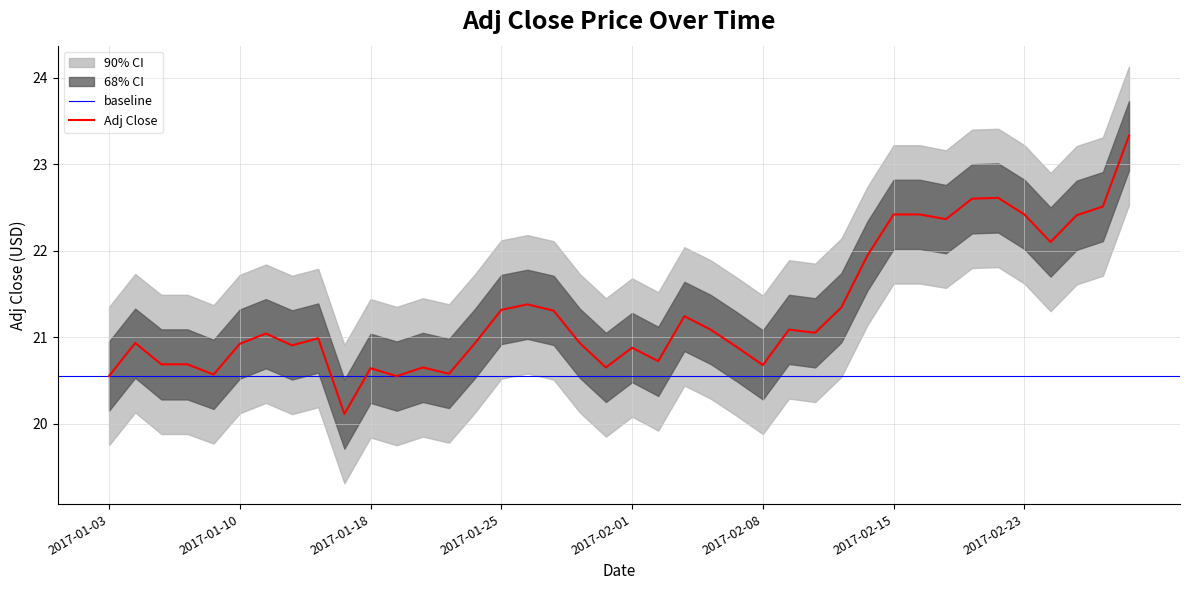

Where is the first local maximum for upper_inner?

2017-01-04